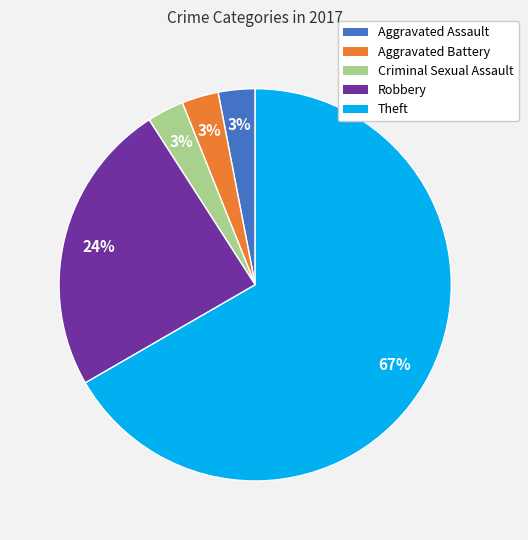

How many slices are in this pie chart?

5